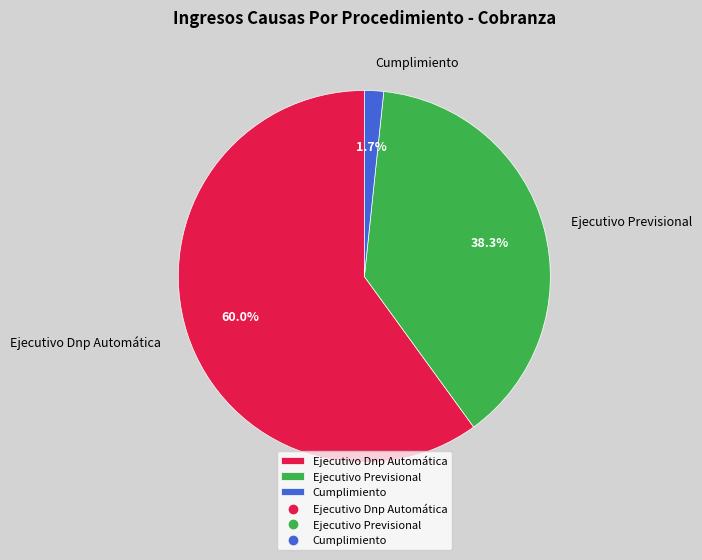

What portion of the pie excludes Cumplimiento?

98.3%